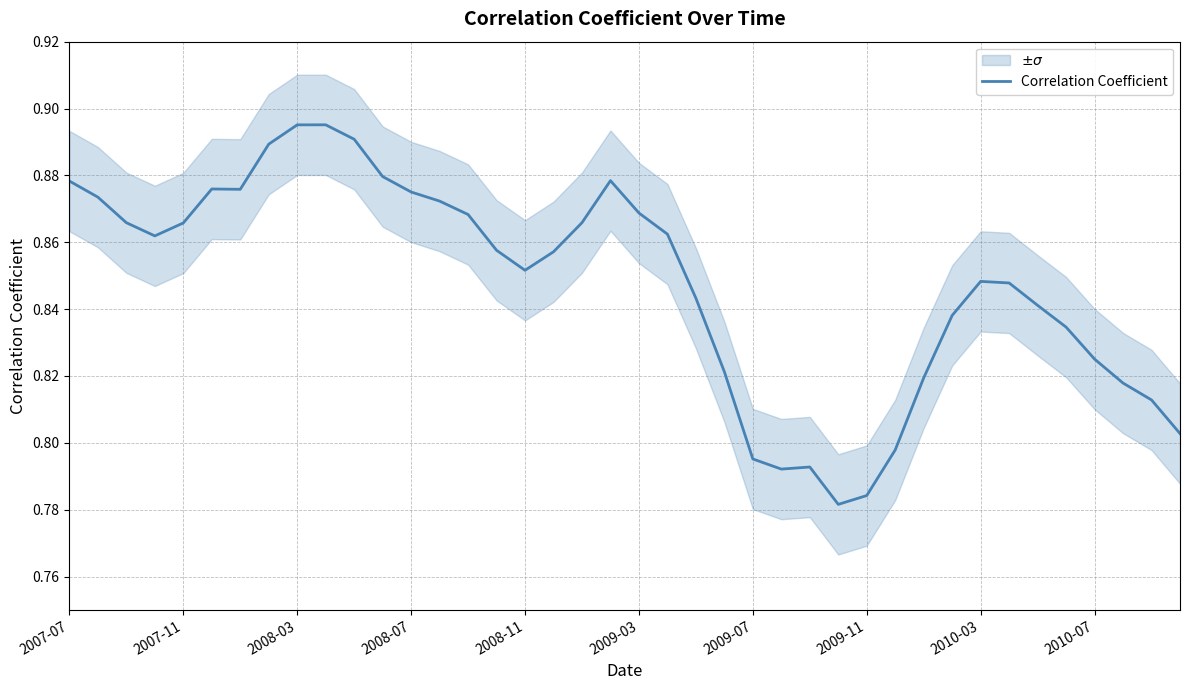

What is the greatest value displayed?

0.9